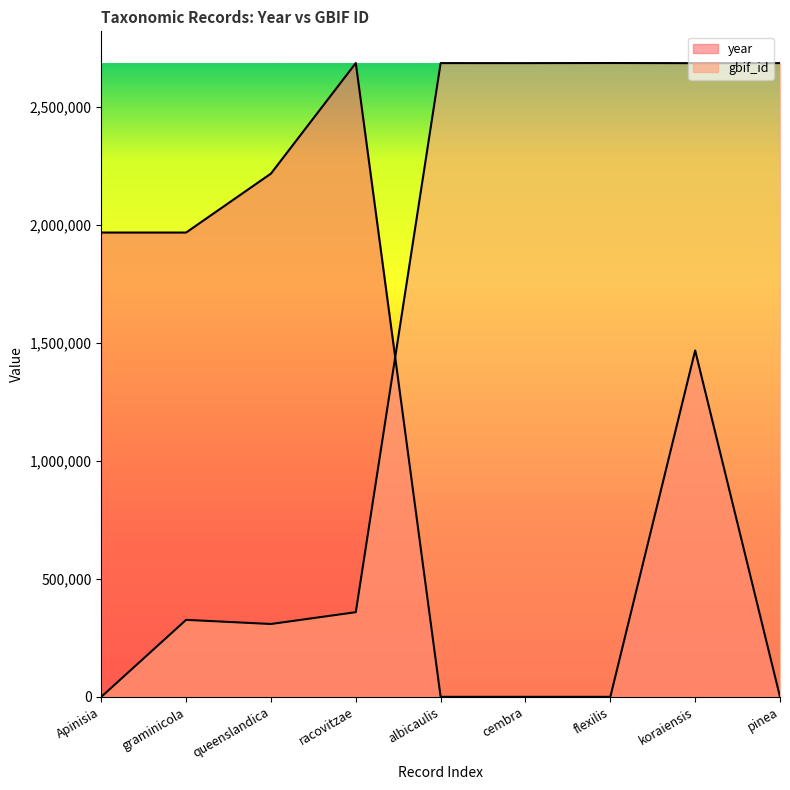

Between racovitzae and cembra, which is larger?

racovitzae